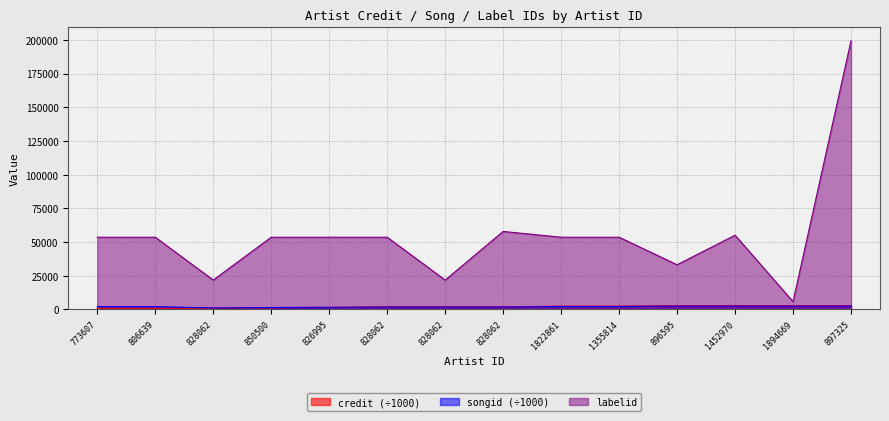

Reading left to right, extract all data points from this chart.

credit: 824.5	824.5	860.3	1345.1	1515.9	1907.6	1907.6	1907.6	2425.2	2435.4	2772.8	2773.0	2773.9	2773.9
songid: 2067.5	2067.5	1096.8	1401.3	1552.9	1759.7	1759.7	1759.7	2165.3	2174.4	2446.8	2447.1	2448.1	2448.1
labelid: 53549.0	53549.0	21773.0	53549.0	53549.0	53549.0	21773.0	57848.0	53549.0	53549.0	33141.0	55025.0	5723.0	199261.0